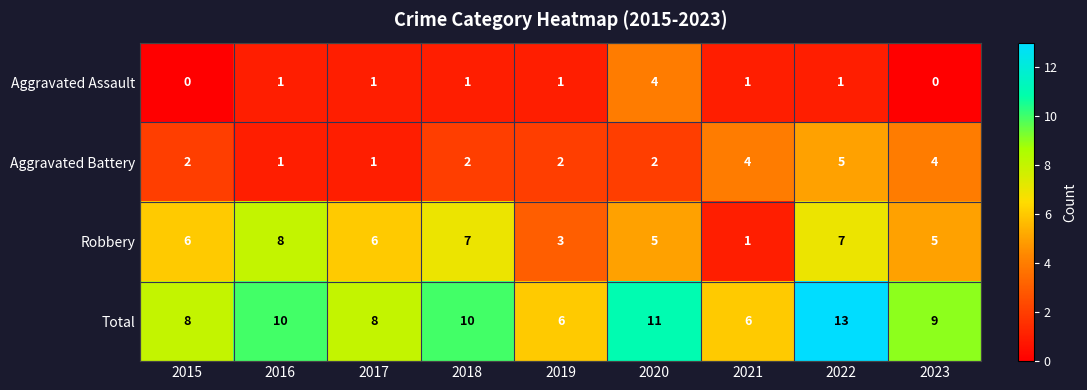

What is the maximum value shown in the chart?

13